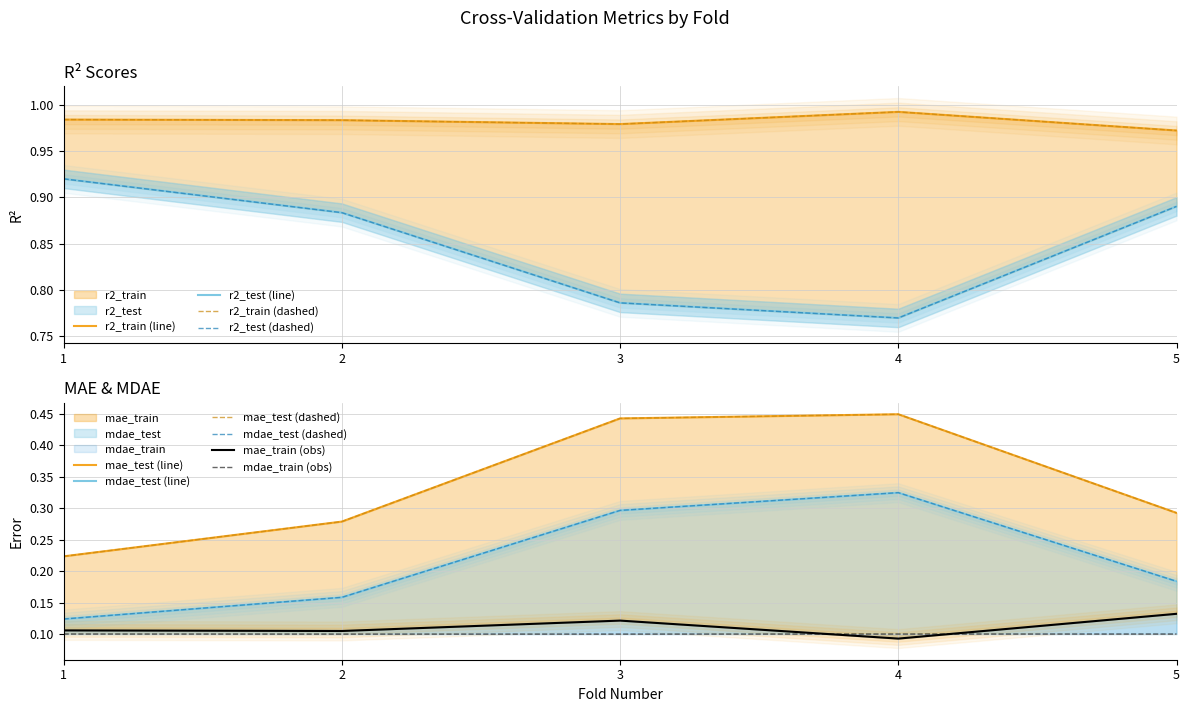

At which label does r2_test reach its peak?

1